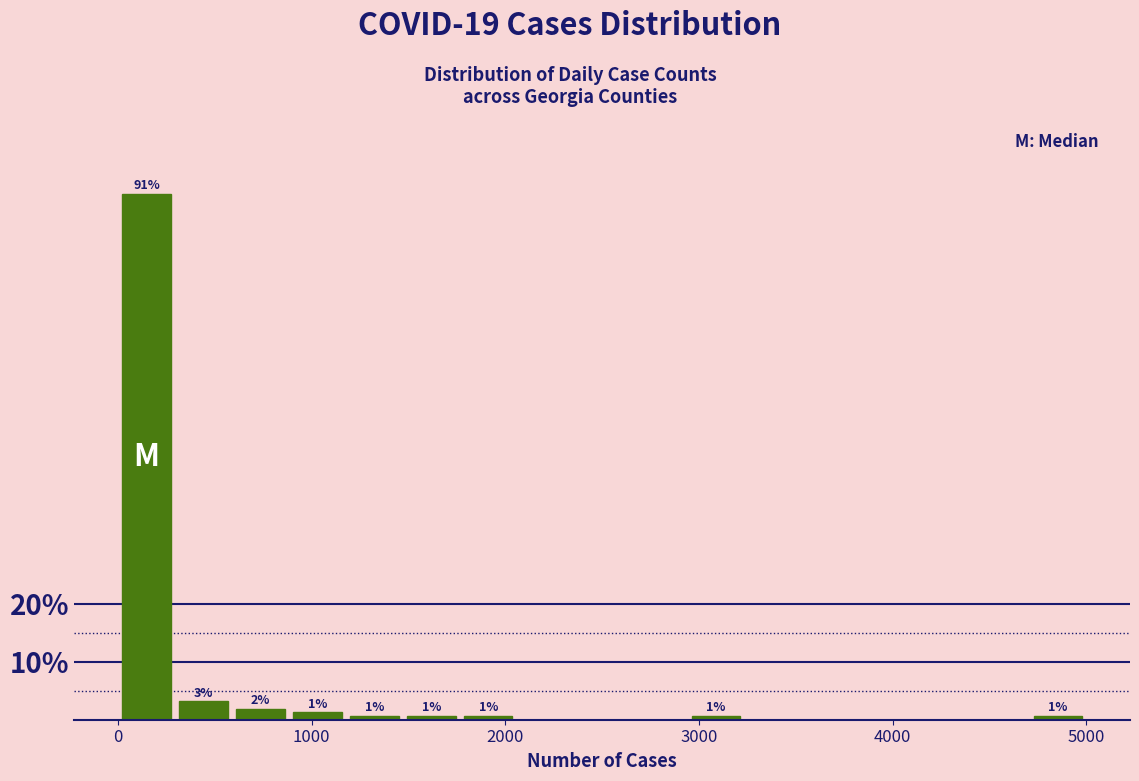

Read against the x-axis, roughly where is the centre of the tallest bar?

100